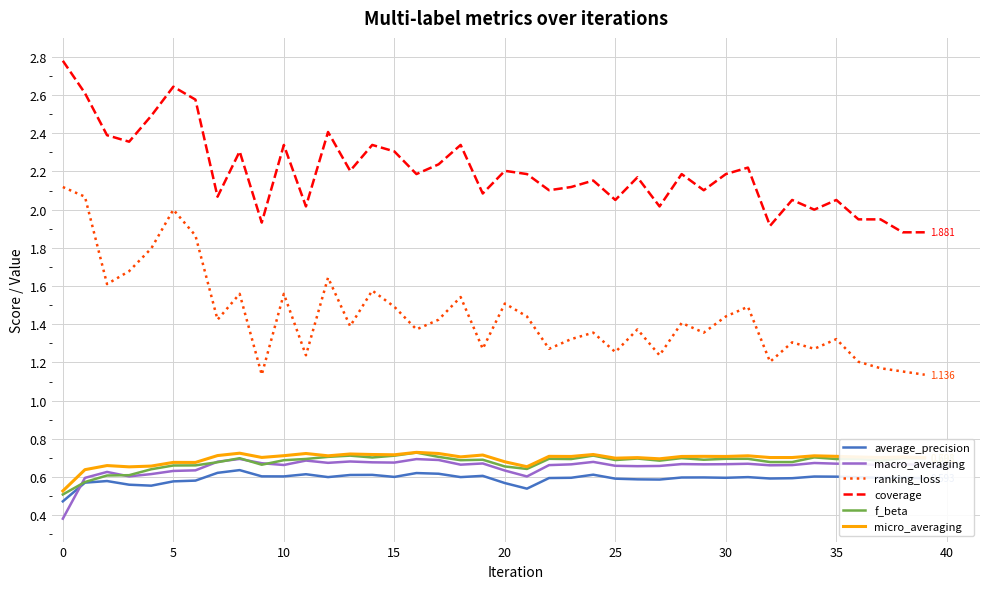

Which series has the largest total across all categories?

coverage